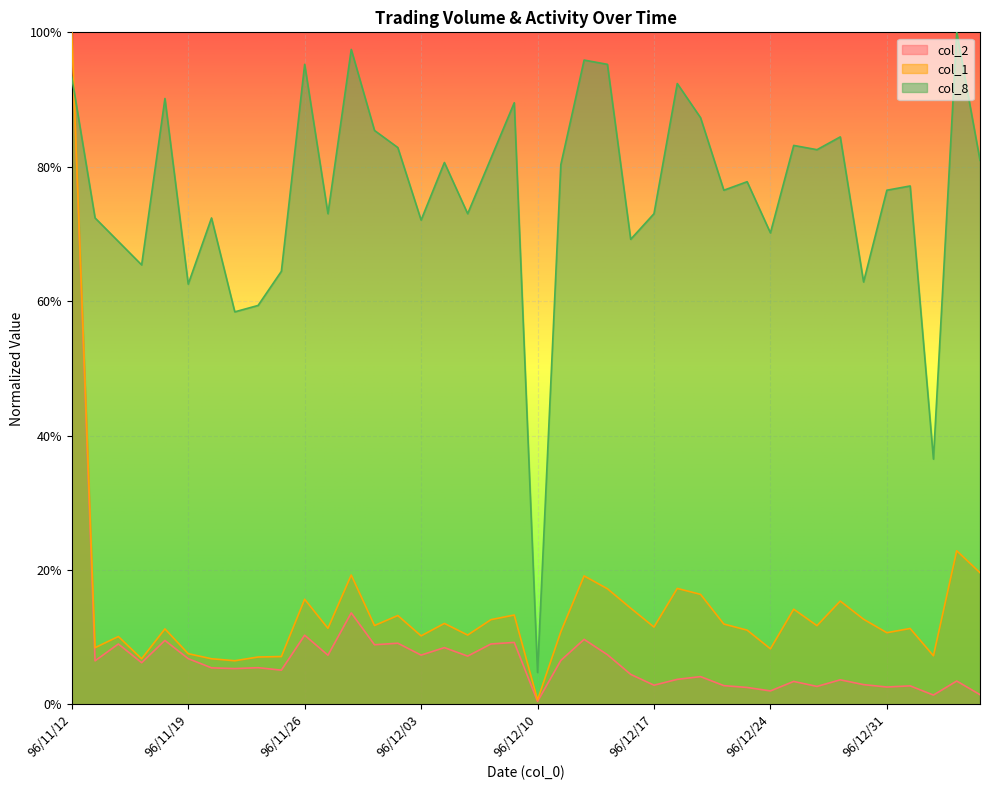

Reading left to right, what are all the values shown in this chart?

col_2: 96/11/12=1.0	96/11/13=0.1	96/11/14=0.1	96/11/15=0.1	96/11/16=0.1	96/11/19=0.1	96/11/20=0.1	96/11/21=0.1	96/11/22=0.1	96/11/23=0.1	96/11/26=0.1	96/11/27=0.1	96/11/28=0.1	96/11/29=0.1	96/11/30=0.1	96/12/03=0.1	96/12/04=0.1	96/12/05=0.1	96/12/06=0.1	96/12/07=0.1	96/12/10=0.0	96/12/11=0.1	96/12/12=0.1	96/12/13=0.1	96/12/14=0.0	96/12/17=0.0	96/12/18=0.0	96/12/19=0.0	96/12/20=0.0	96/12/21=0.0	96/12/24=0.0	96/12/25=0.0	96/12/26=0.0	96/12/27=0.0	96/12/28=0.0	96/12/31=0.0	97/01/02=0.0	97/01/03=0.0	97/01/04=0.0	97/01/07=0.0
col_1: 96/11/12=1.0	96/11/13=0.1	96/11/14=0.1	96/11/15=0.1	96/11/16=0.1	96/11/19=0.1	96/11/20=0.1	96/11/21=0.1	96/11/22=0.1	96/11/23=0.1	96/11/26=0.2	96/11/27=0.1	96/11/28=0.2	96/11/29=0.1	96/11/30=0.1	96/12/03=0.1	96/12/04=0.1	96/12/05=0.1	96/12/06=0.1	96/12/07=0.1	96/12/10=0.0	96/12/11=0.1	96/12/12=0.2	96/12/13=0.2	96/12/14=0.1	96/12/17=0.1	96/12/18=0.2	96/12/19=0.2	96/12/20=0.1	96/12/21=0.1	96/12/24=0.1	96/12/25=0.1	96/12/26=0.1	96/12/27=0.2	96/12/28=0.1	96/12/31=0.1	97/01/02=0.1	97/01/03=0.1	97/01/04=0.2	97/01/07=0.2
col_8: 96/11/12=0.9	96/11/13=0.7	96/11/14=0.7	96/11/15=0.7	96/11/16=0.9	96/11/19=0.6	96/11/20=0.7	96/11/21=0.6	96/11/22=0.6	96/11/23=0.6	96/11/26=1.0	96/11/27=0.7	96/11/28=1.0	96/11/29=0.9	96/11/30=0.8	96/12/03=0.7	96/12/04=0.8	96/12/05=0.7	96/12/06=0.8	96/12/07=0.9	96/12/10=0.0	96/12/11=0.8	96/12/12=1.0	96/12/13=1.0	96/12/14=0.7	96/12/17=0.7	96/12/18=0.9	96/12/19=0.9	96/12/20=0.8	96/12/21=0.8	96/12/24=0.7	96/12/25=0.8	96/12/26=0.8	96/12/27=0.8	96/12/28=0.6	96/12/31=0.8	97/01/02=0.8	97/01/03=0.4	97/01/04=1.0	97/01/07=0.8